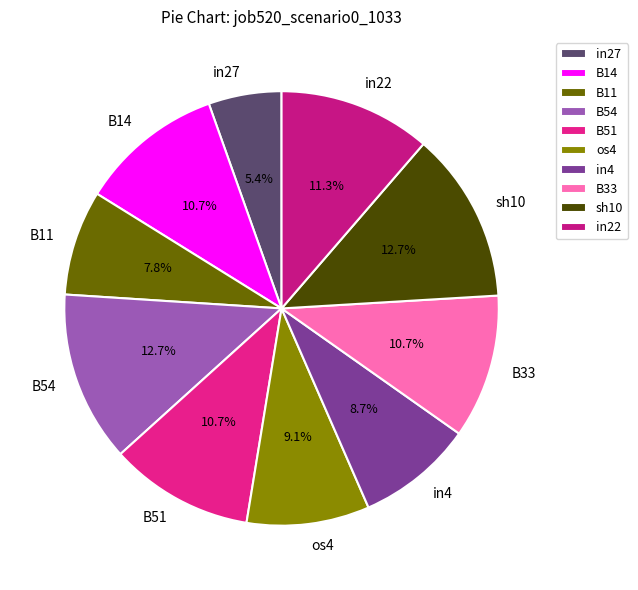

How many segments does this pie chart have?

10